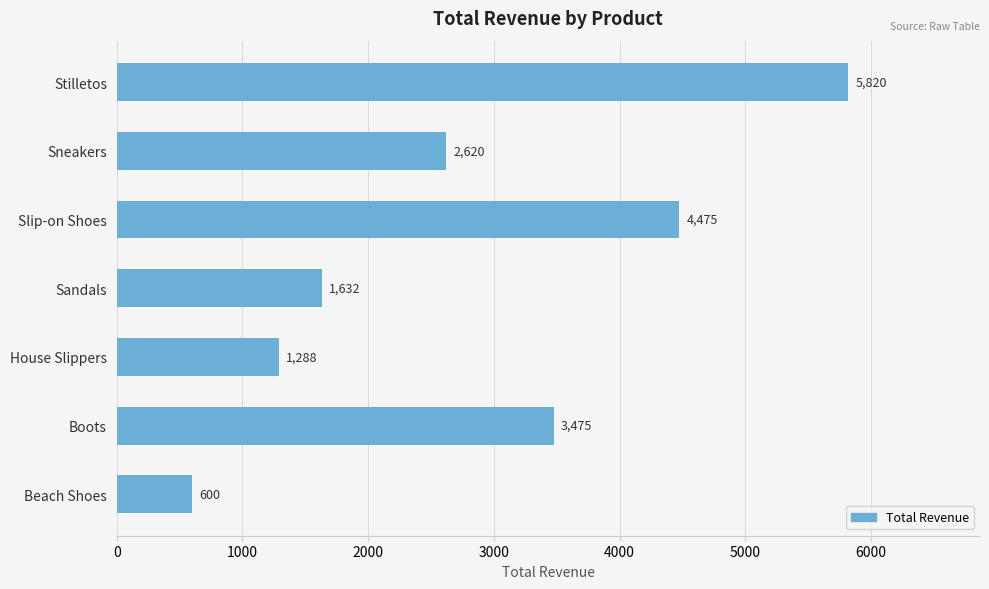

At which category does the chart reach its peak across all series?

Stilletos